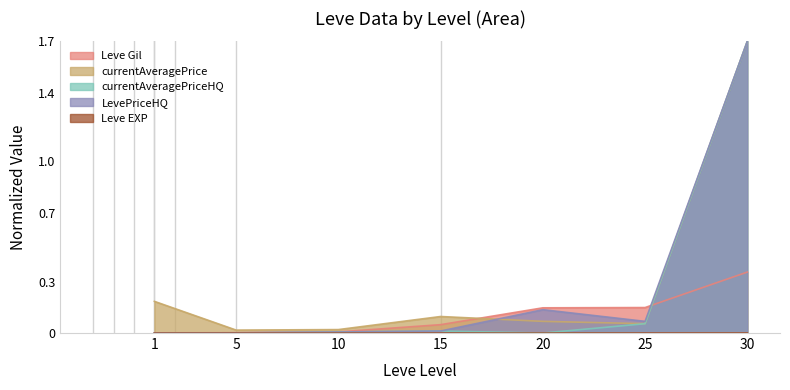

Is it true that currentAveragePrice equals 0.2 at 15?

False